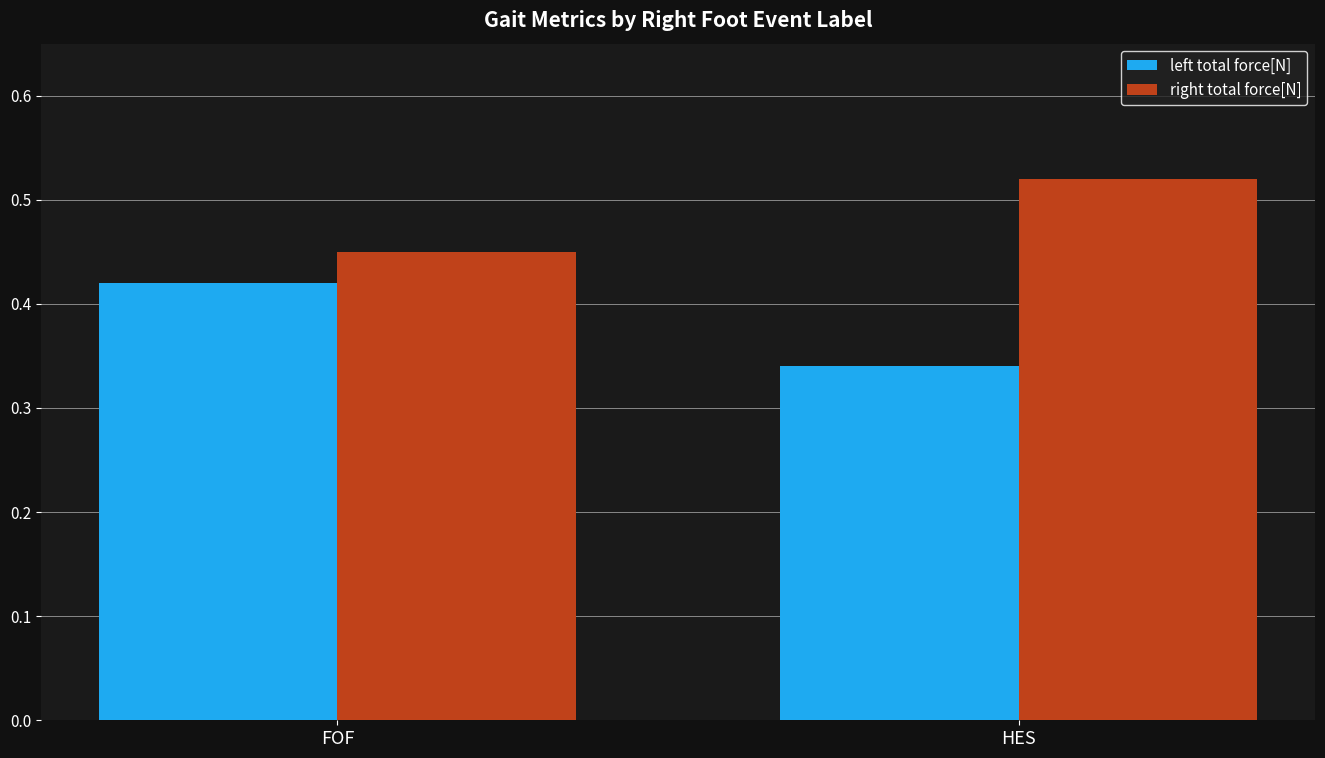

At which category does the chart reach its minimum across all series?

HES